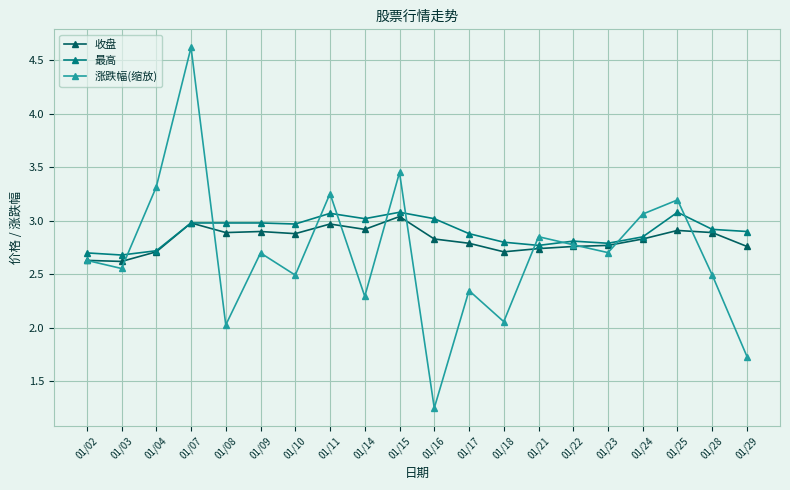

How many interior local peaks does the 涨跌幅(缩放) series have?

7